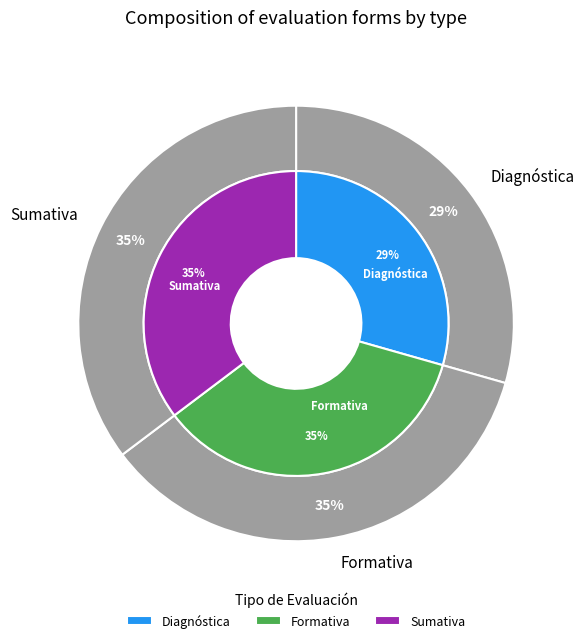

To the nearest percent, what portion does Sumativa represent?

35%